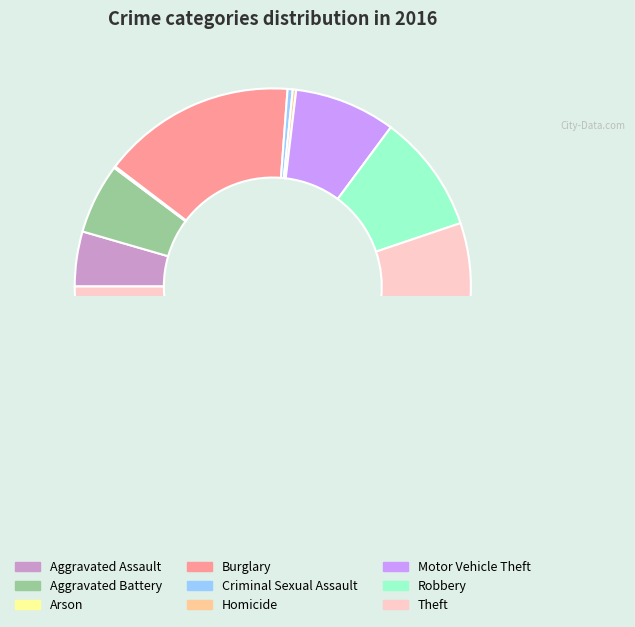

Does Aggravated Assault account for over 50% of the chart?

No